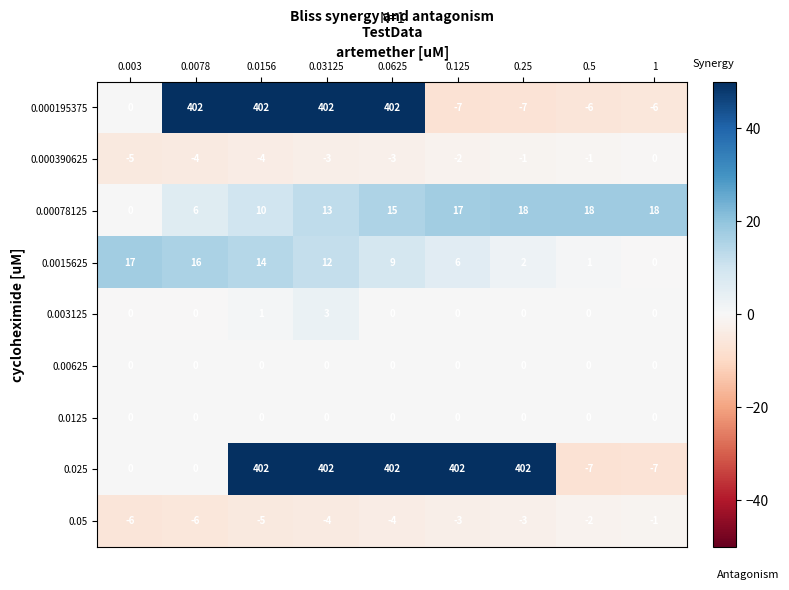

Which series has the largest total across all categories?

0.025